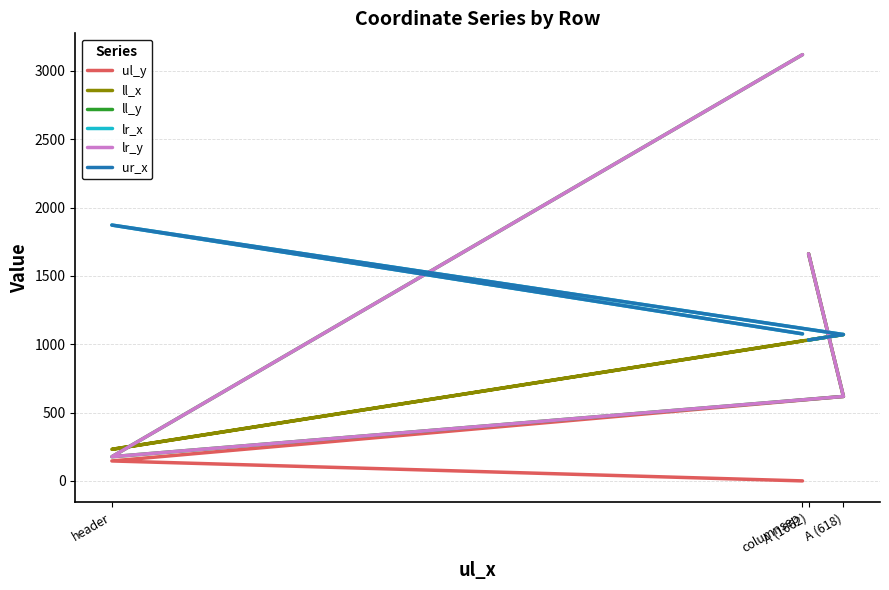

What is the difference between the highest and lowest values at A (618)?

453